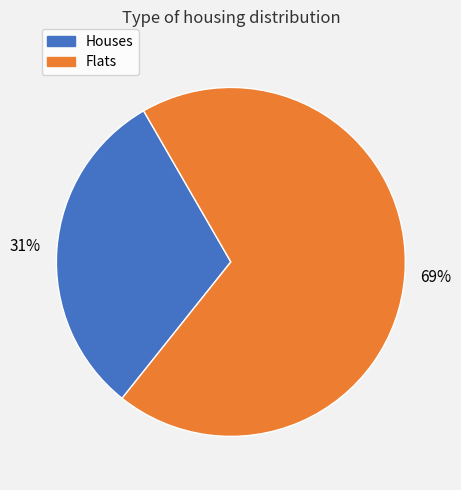

Is there a majority slice in this chart?

Yes